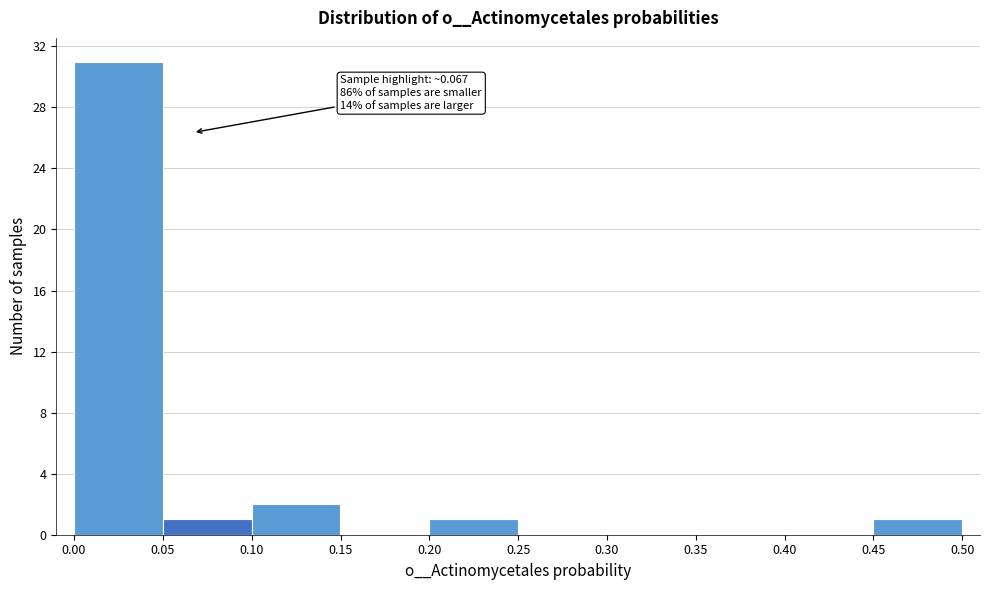

Which range on the x-axis has the tallest bar?

0.00 to 0.05